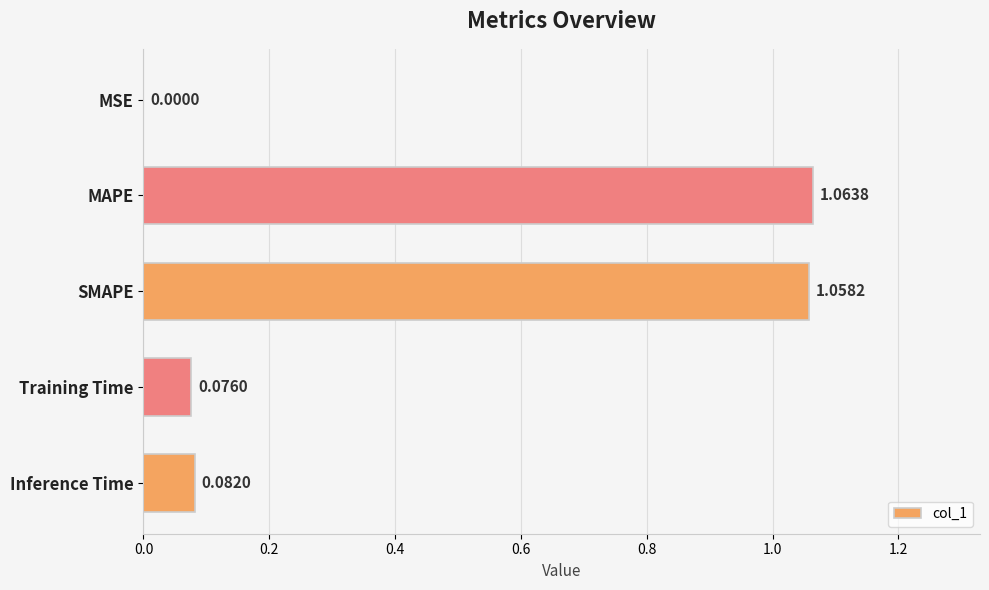

Where is the data nearest to the value 0?

MSE